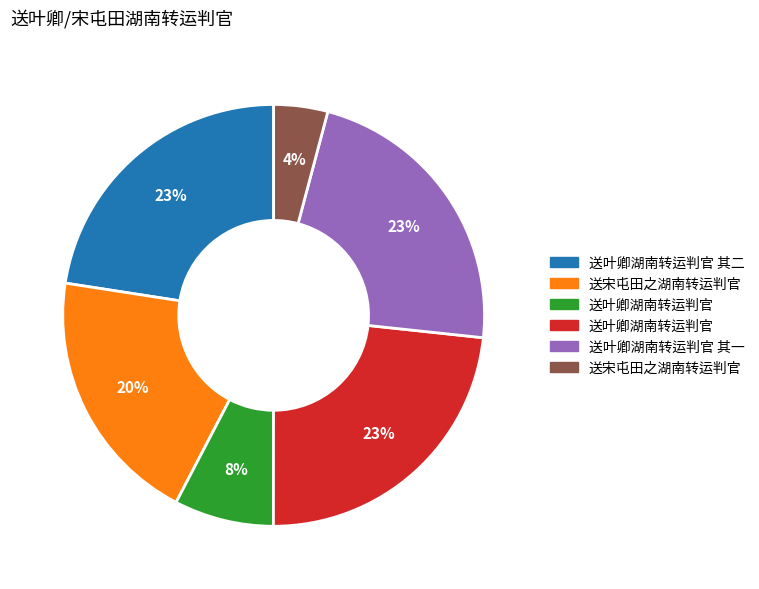

Is there a majority slice in this chart?

No